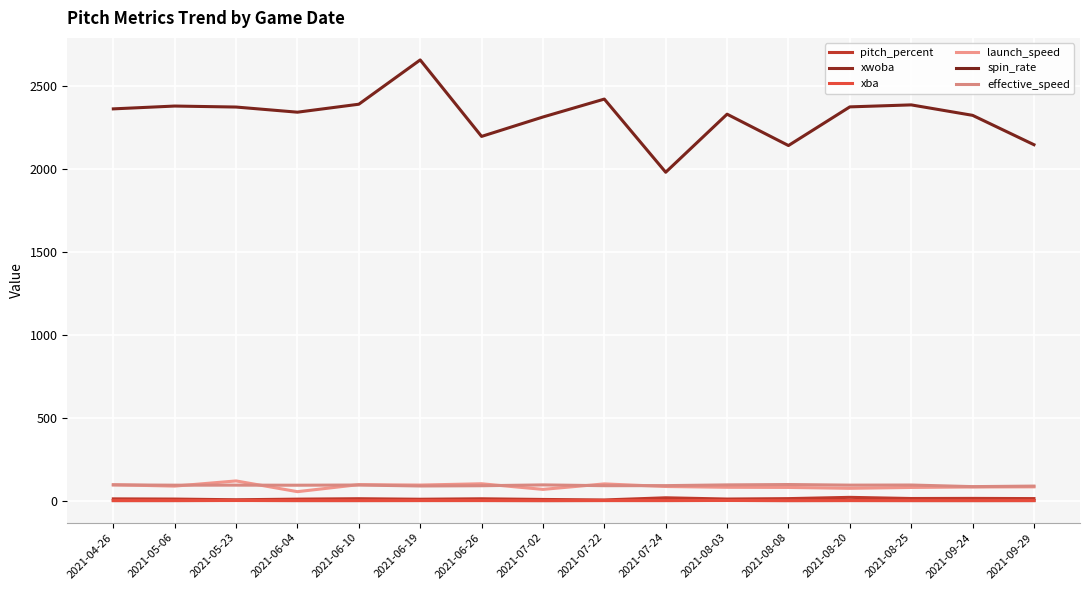

Rank the series at 2021-05-06 from highest to lowest value.

spin_rate, effective_speed, launch_speed, pitch_percent, xba, xwoba